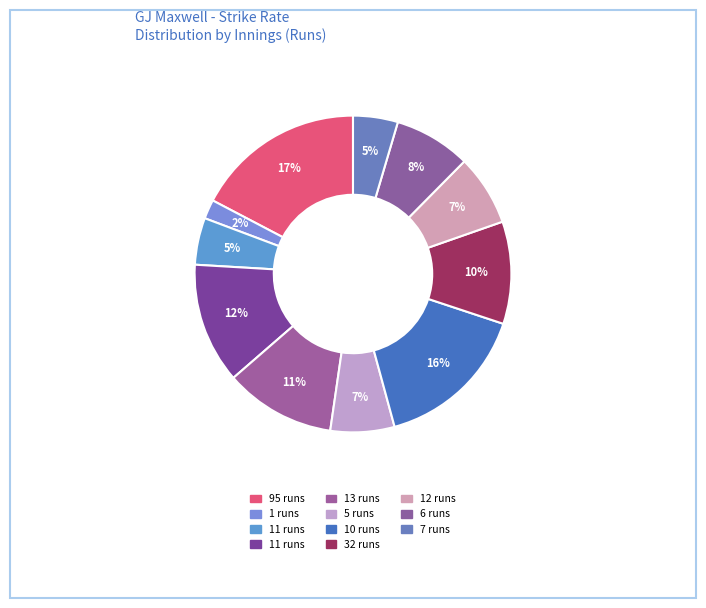

How many segments does this pie chart have?

11